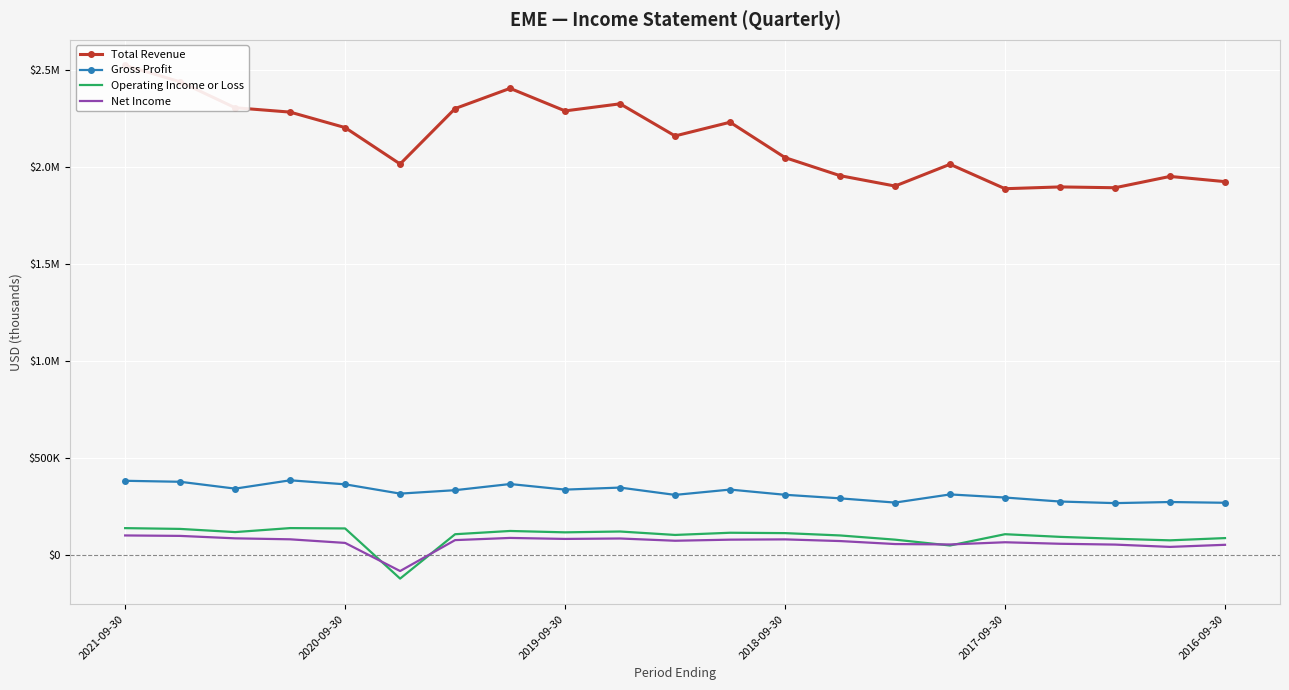

What is the sum of all Operating Income or Loss values?

1998100